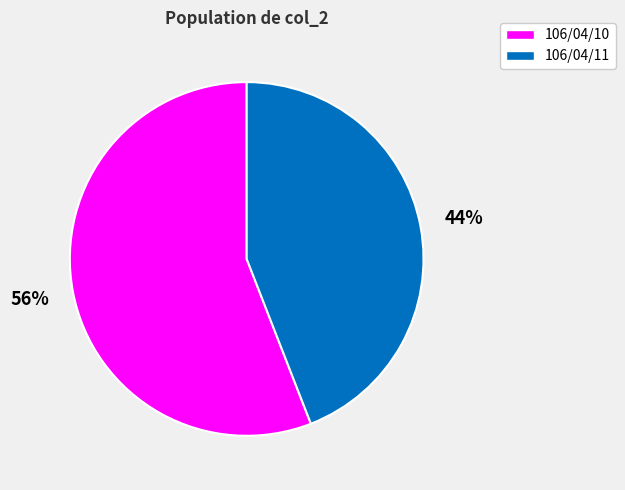

How many slices are in this pie chart?

2